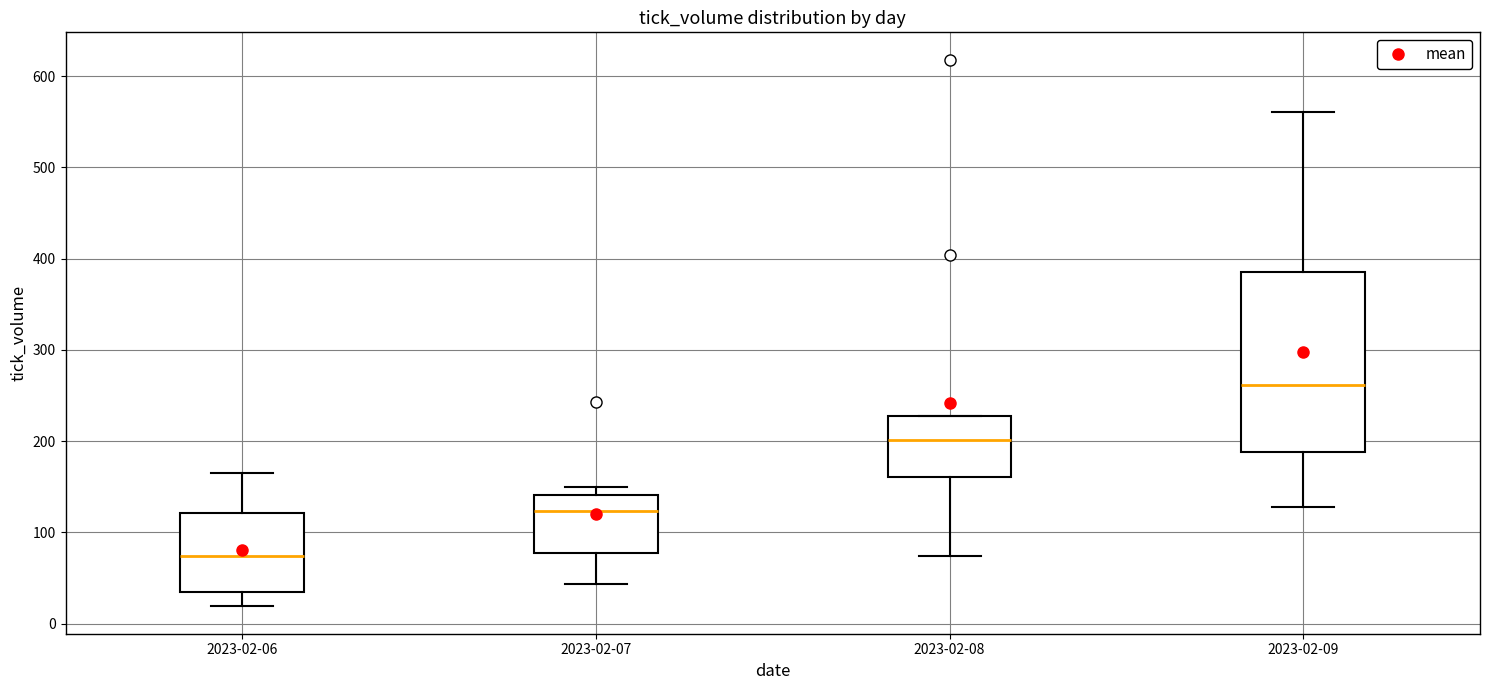

Reading left to right, read every box against the y-axis: the position of its median line, the range the box covers, and the ends of its whiskers. The values are not printed on the chart, so give them approximately, as read against the axis.

2023-02-06: median 70, box 30 to 120, whiskers 20 to 170
2023-02-07: median 120, box 80 to 140, whiskers 40 to 150
2023-02-08: median 200, box 160 to 230, whiskers 70 to 230
2023-02-09: median 260, box 190 to 390, whiskers 130 to 560